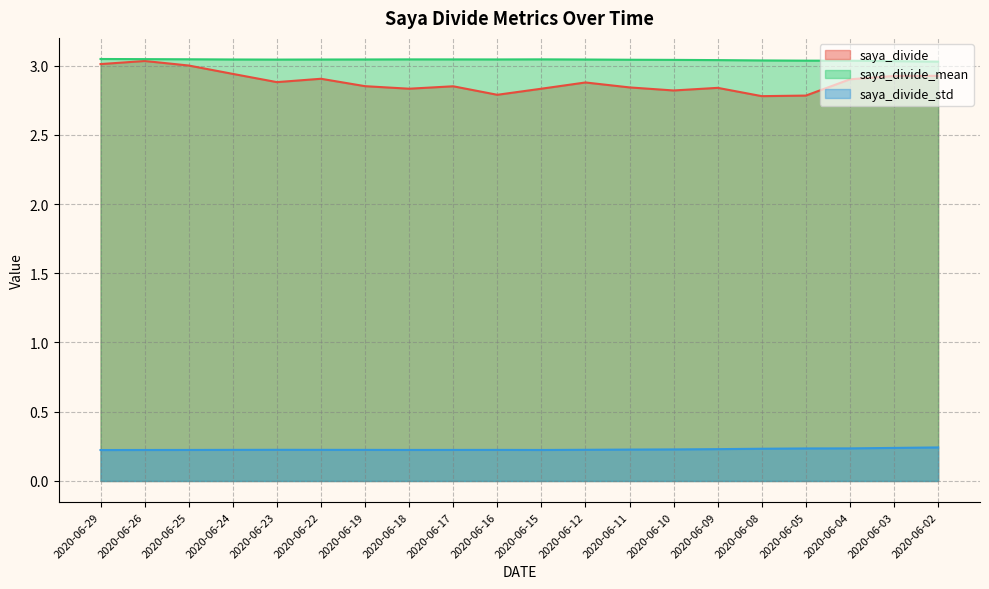

The saya_divide_mean series shows 3.0 at 2020-06-11. True or false?

True